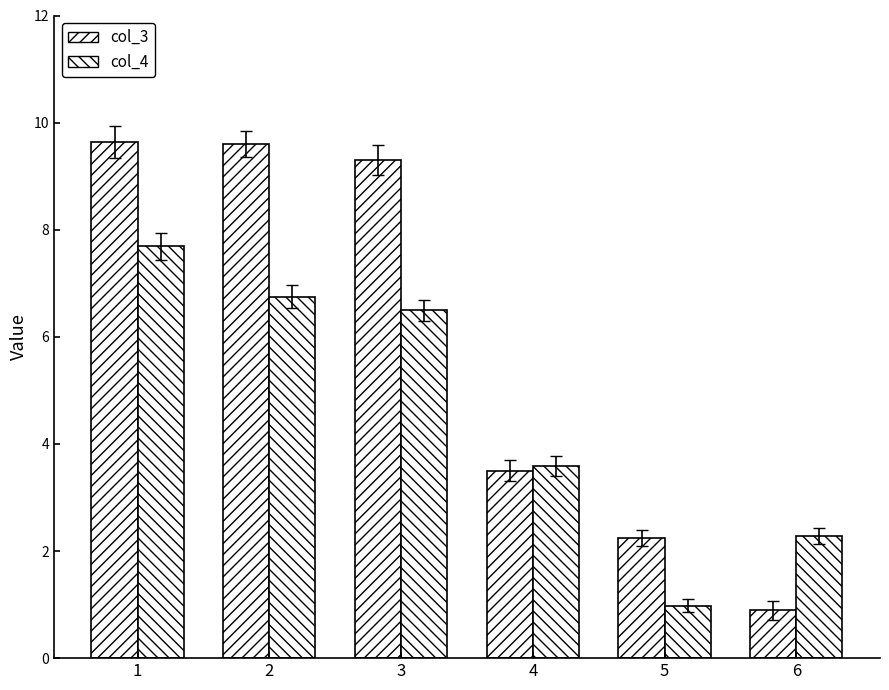

How many categories are shown in the chart?

6